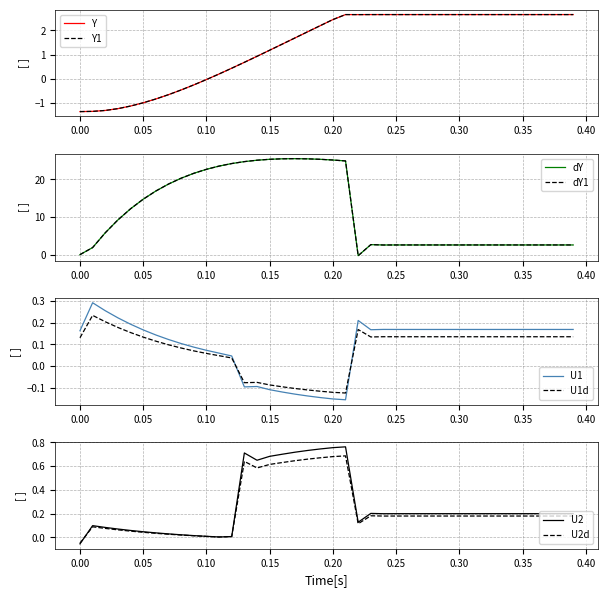

True or false: U1d and U1 cross at least once.

True